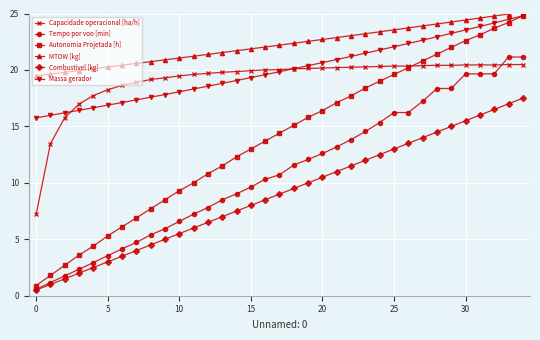

In Tempo por voo [min], how many points are higher than both neighbors (excluding endpoints)?

3